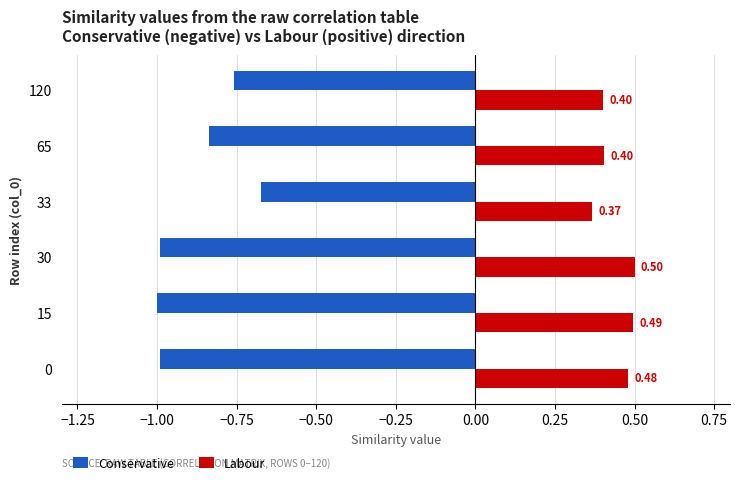

At how many categories does at least one series exceed 0?

6